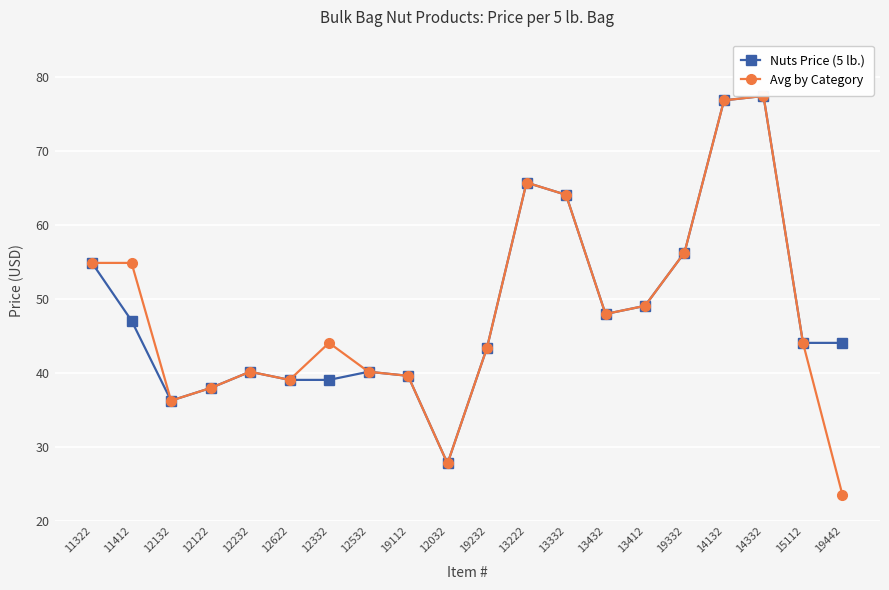

What is the label of the 13th point from the left?

13332